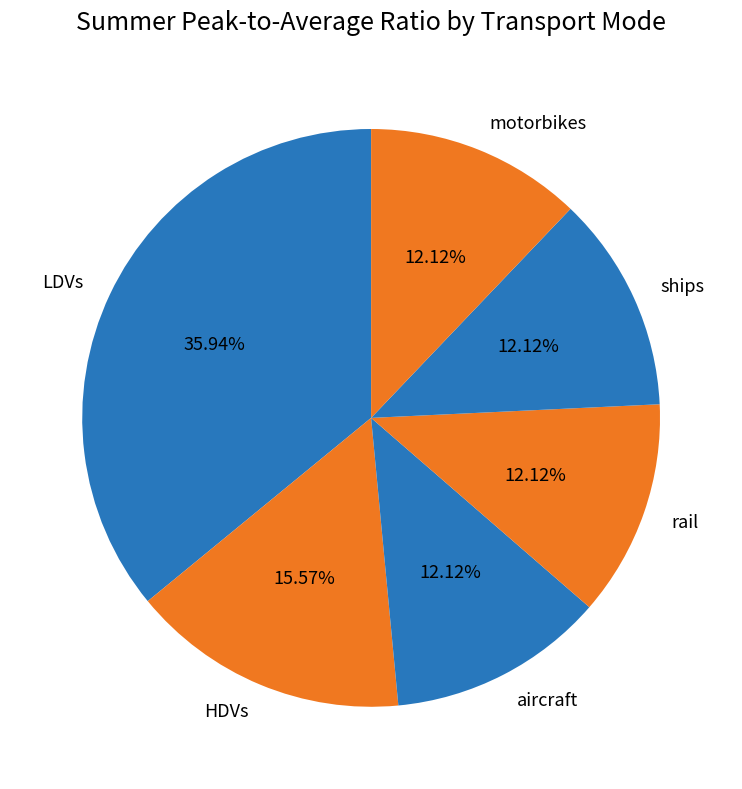

To the nearest percent, what percentage of the pie is motorbikes?

12%